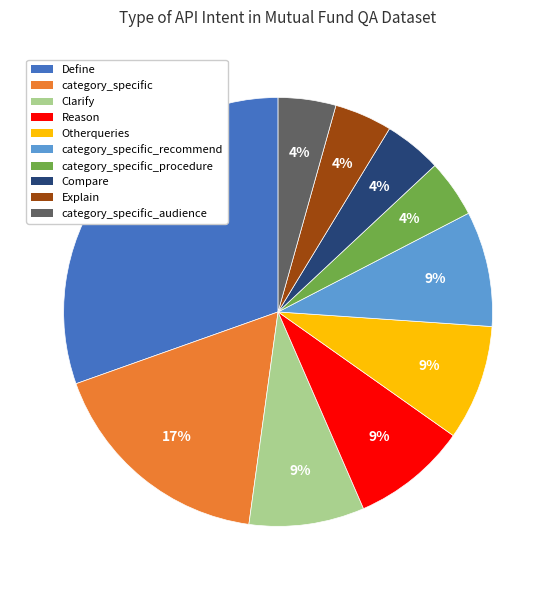

Is there any slice that represents more than half of the pie?

No